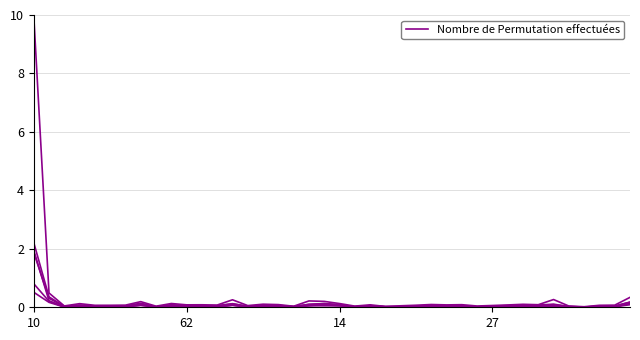

Reading left to right, what are all the values shown in this chart?

budget2010: 0.5	0.2	0.0	0.0	0.0	0.0	0.0	0.1	0.0	0.0	0.0	0.0	0.0	0.1	0.0	0.0	0.0	0.0	0.1	0.0	0.1	0.0	0.0	0.0	0.0	0.0	0.0	0.0	0.0	0.0	0.0	0.0	0.0	0.0	0.0	0.0	0.0	0.0	0.0	0.1
budget2011: 0.8	0.2	0.0	0.0	0.0	0.0	0.0	0.1	0.0	0.0	0.0	0.0	0.0	0.1	0.0	0.1	0.0	0.0	0.1	0.1	0.1	0.0	0.1	0.0	0.0	0.0	0.0	0.0	0.0	0.0	0.0	0.0	0.0	0.0	0.0	0.0	0.0	0.0	0.0	0.1
budget2012: 1.9	0.2	0.0	0.0	0.0	0.0	0.0	0.1	0.0	0.0	0.0	0.0	0.0	0.1	0.0	0.0	0.0	0.0	0.1	0.1	0.1	0.0	0.0	0.0	0.0	0.0	0.0	0.0	0.0	0.0	0.0	0.0	0.0	0.0	0.0	0.0	0.0	0.0	0.0	0.1
budget2013: 1.9	0.3	0.0	0.1	0.0	0.0	0.0	0.1	0.0	0.1	0.0	0.0	0.0	0.1	0.0	0.1	0.0	0.0	0.1	0.1	0.1	0.0	0.1	0.0	0.0	0.0	0.0	0.0	0.0	0.0	0.0	0.0	0.0	0.1	0.1	0.0	0.0	0.0	0.0	0.2
budget2014: 2.2	0.4	0.0	0.1	0.0	0.0	0.0	0.1	0.0	0.1	0.1	0.0	0.1	0.1	0.0	0.1	0.1	0.0	0.1	0.1	0.1	0.0	0.1	0.0	0.0	0.0	0.1	0.1	0.0	0.0	0.0	0.1	0.1	0.1	0.1	0.0	0.0	0.0	0.0	0.2
budget2015: 10.0	0.5	0.0	0.1	0.1	0.1	0.1	0.2	0.0	0.1	0.1	0.1	0.1	0.3	0.1	0.1	0.1	0.0	0.2	0.2	0.1	0.0	0.1	0.0	0.1	0.1	0.1	0.1	0.1	0.0	0.1	0.1	0.1	0.1	0.3	0.0	0.0	0.1	0.1	0.3